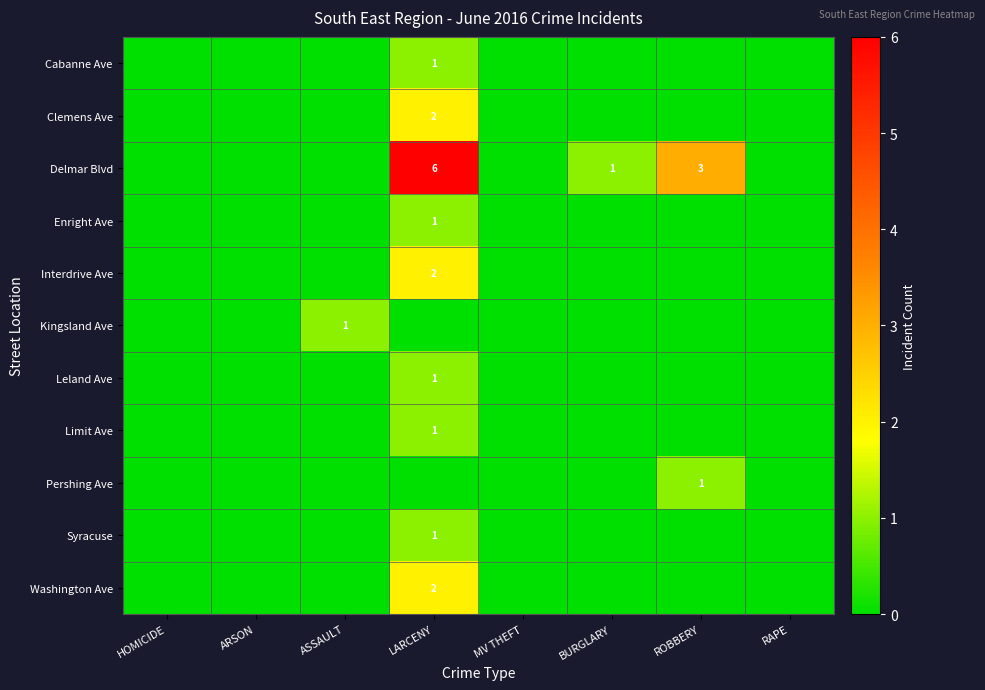

Is it true that Clemens Ave equals 0 at ASSAULT?

True